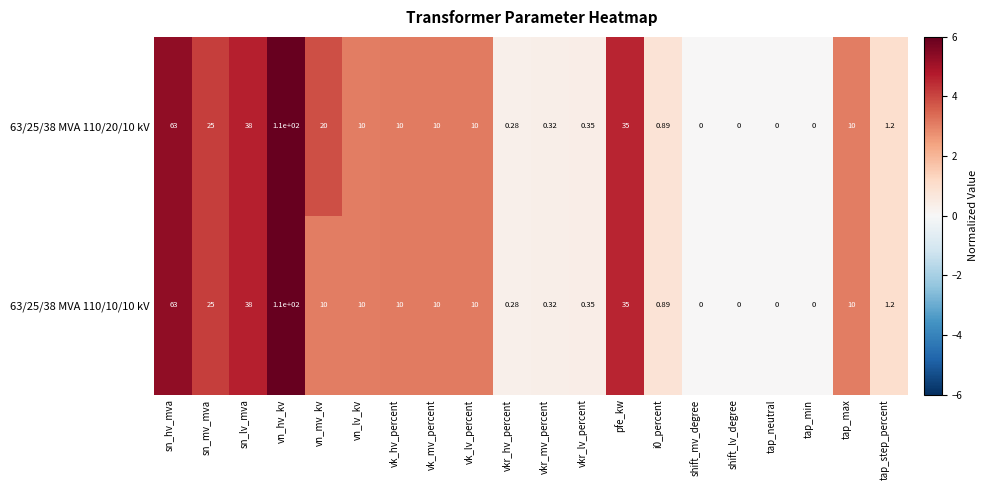

Where does the 63/25/38 MVA 110/20/10 kV series first go above 10?

sn_hv_mva